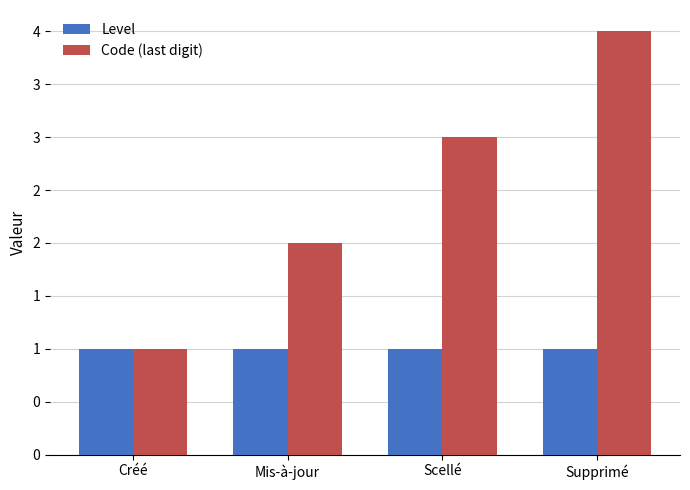

Rank the categories by Level value from lowest to highest.

Créé, Mis-à-jour, Scellé, Supprimé